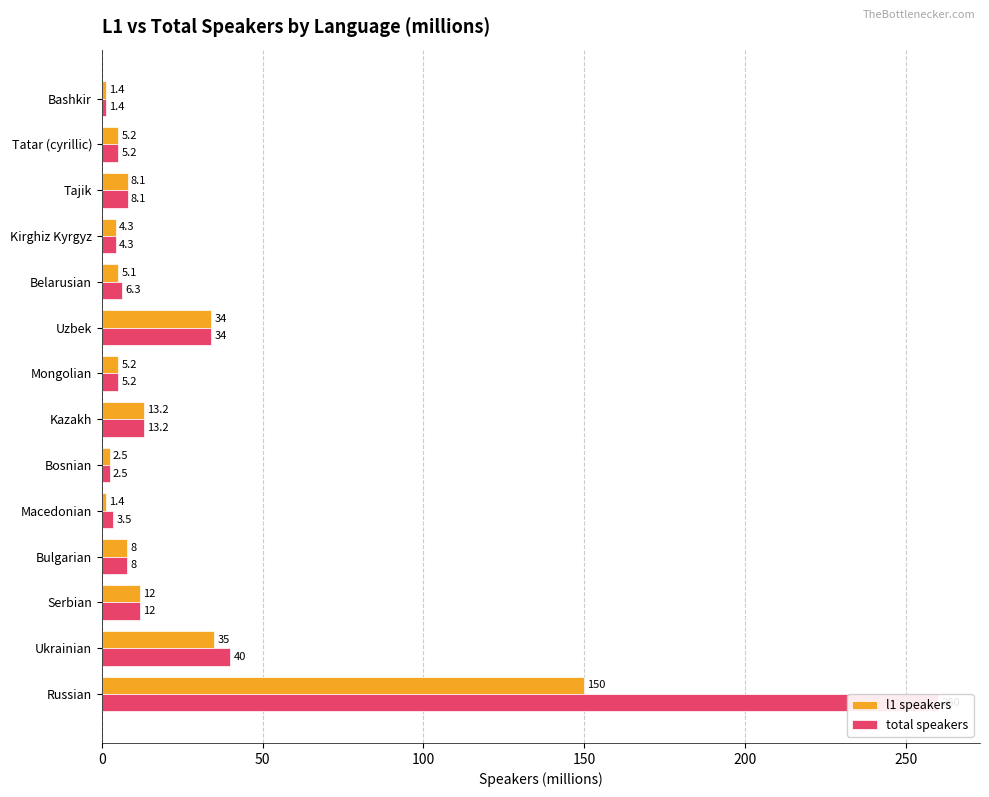

How many bars are there in total?

28